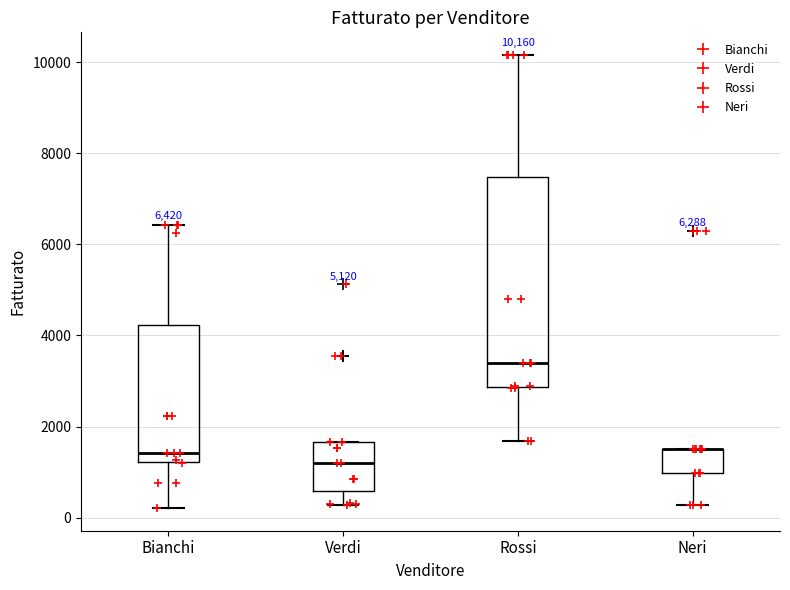

Which box is the tallest, from its lower edge to its upper edge?

Rossi